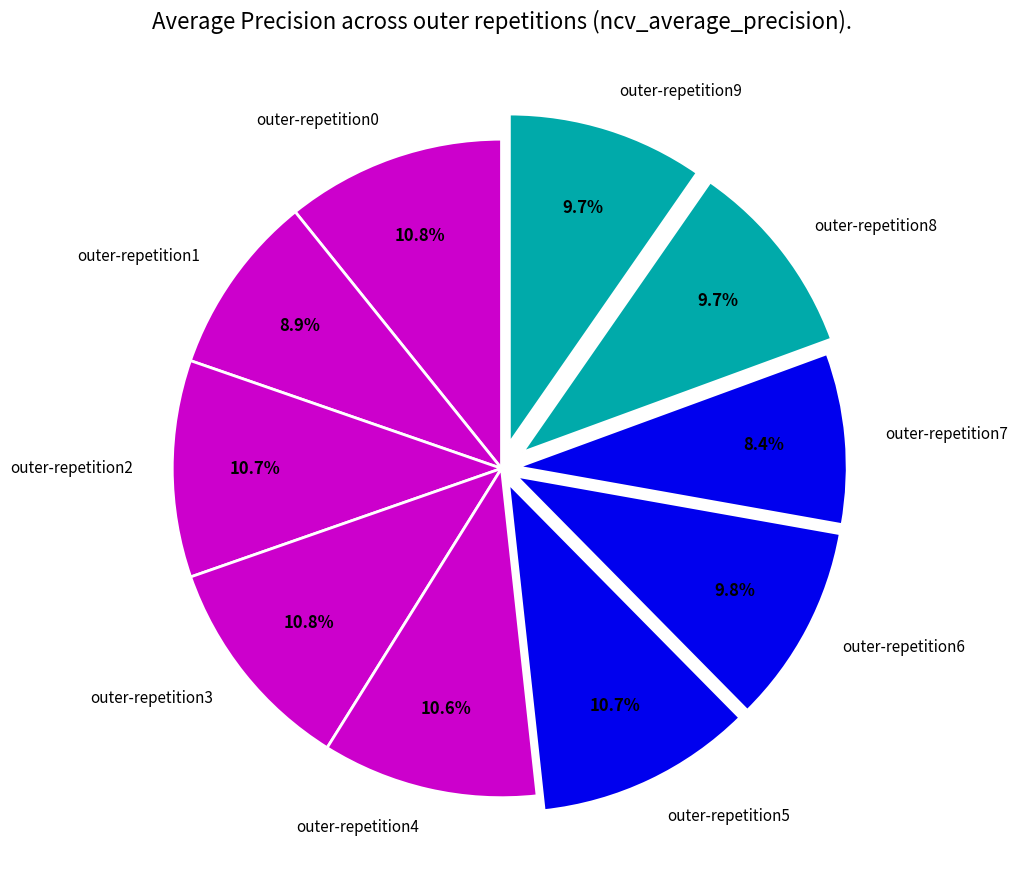

Combined, what portion of the pie is outer-repetition0 and outer-repetition7?

19.2%